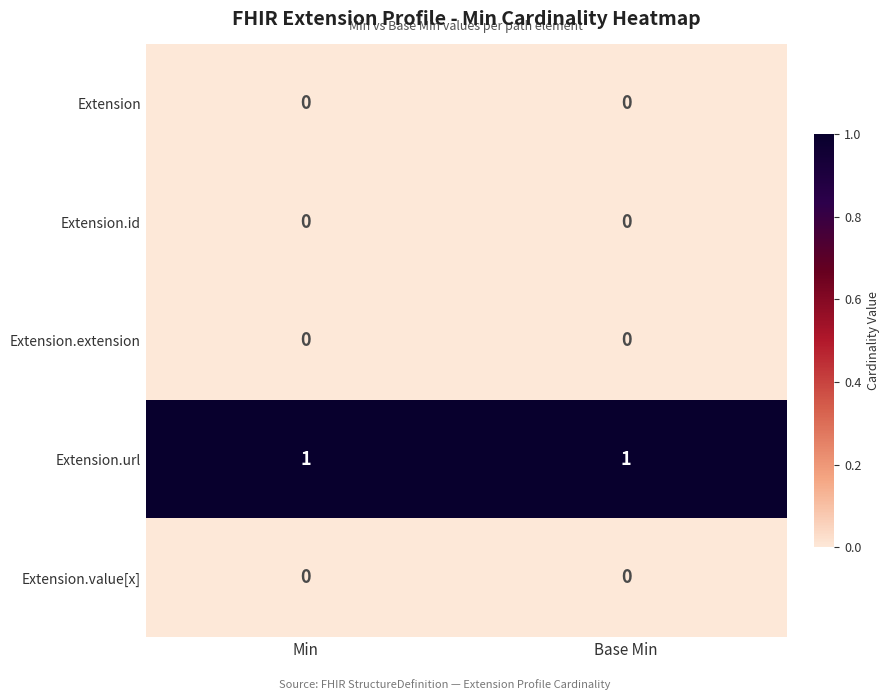

Is it true that Extension equals 0 at Base Min?

True